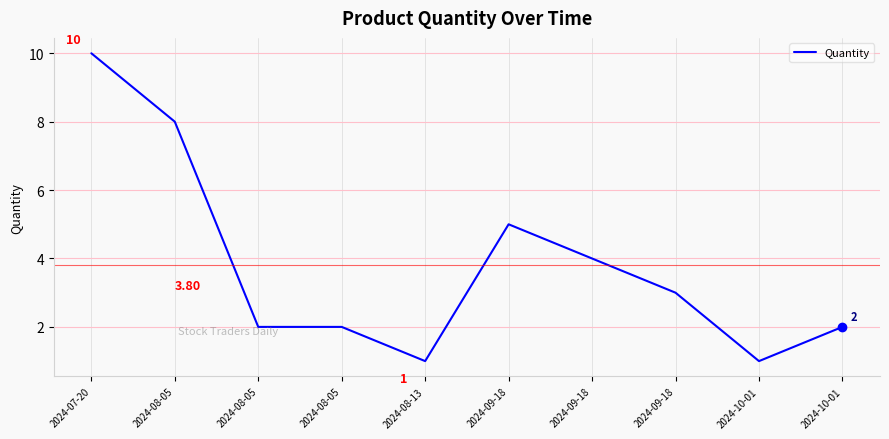

True or false: the data has more than 0 interior local peaks.

True